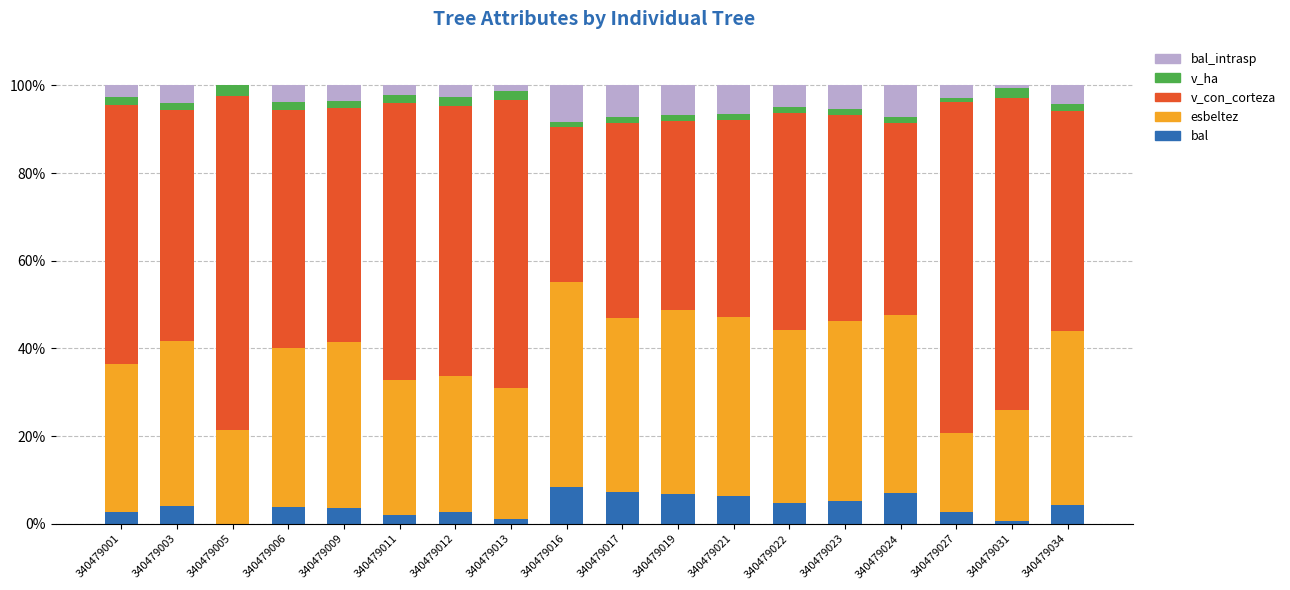

The value of bal at 340479001 is 2.6. True or false?

True